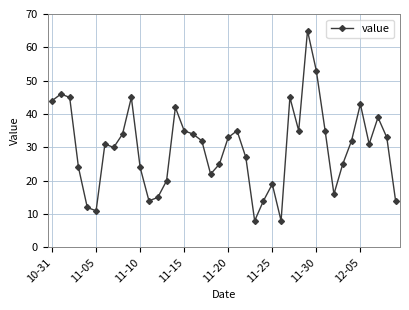

What is the difference between the maximum and minimum values?

57